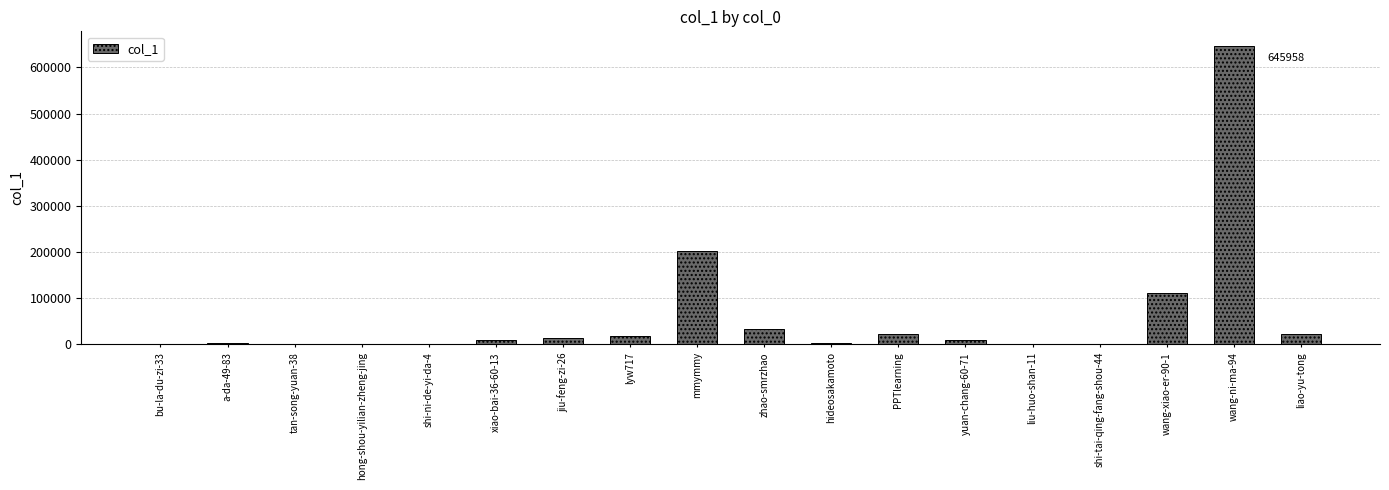

Does the chart contain stacked bars?

No